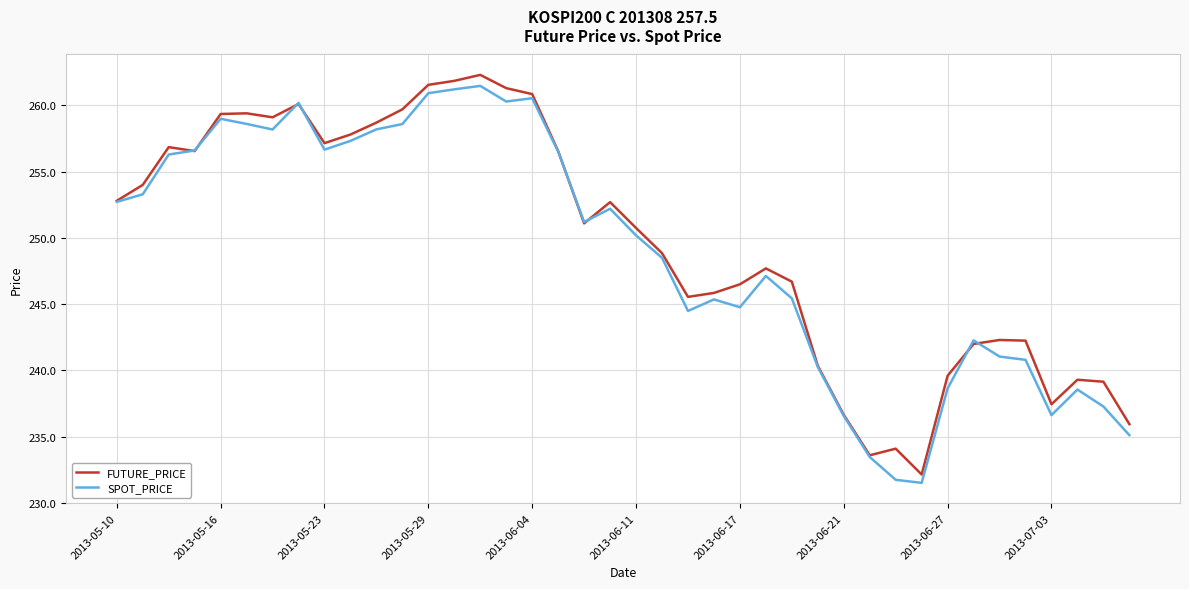

What is the lowest value of the SPOT_PRICE series?

231.5